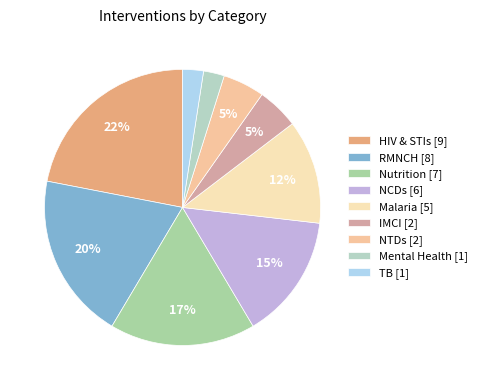

Count the number of slices in the pie.

9